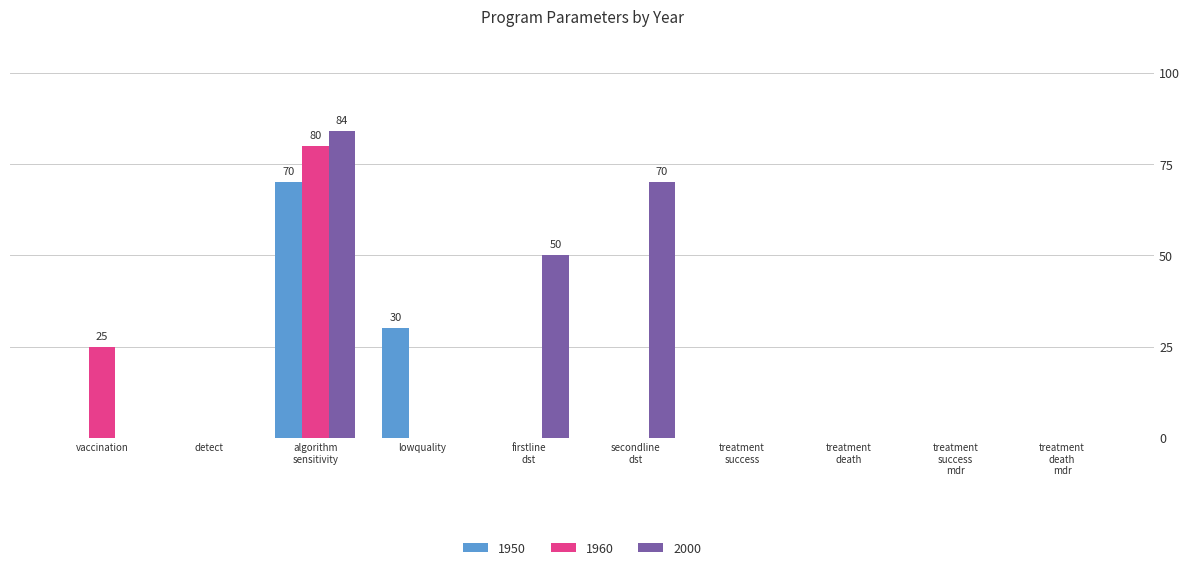

The 2000 series shows 0 at lowquality. True or false?

True